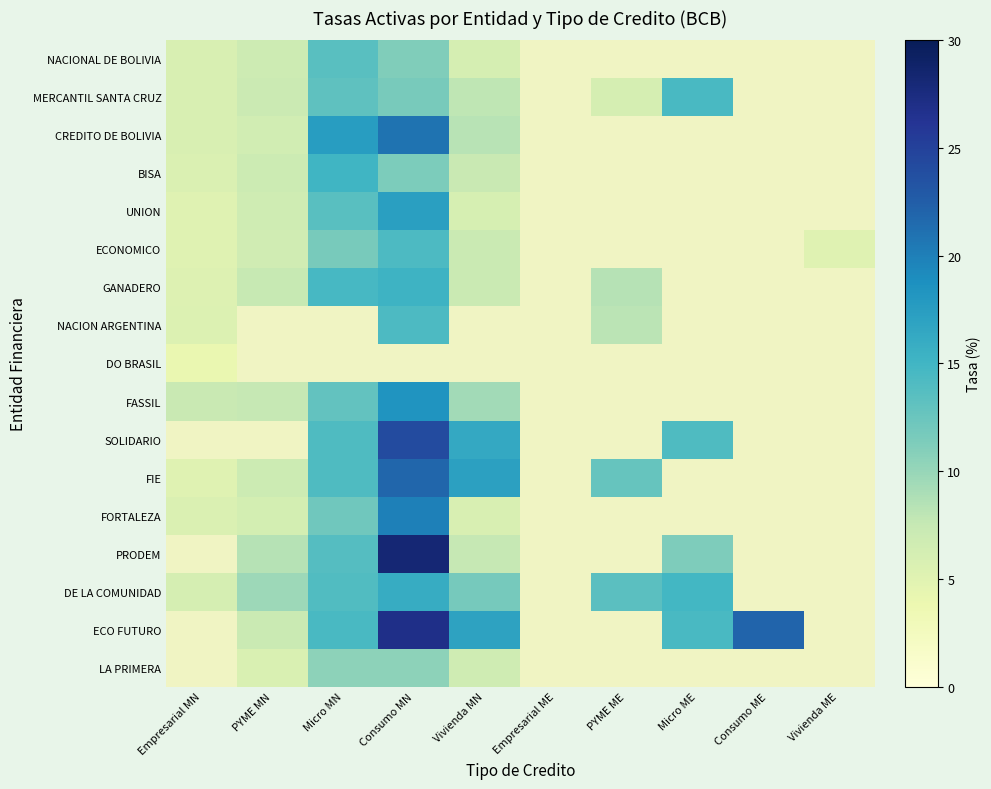

Reading left to right, list all the values displayed in this chart.

NACIONAL DE BOLIVIA: Empresarial MN=5.8	PYME MN=6.9	Micro MN=13.6	Consumo MN=11.1	Vivienda MN=6.1	Empresarial ME=0.0	PYME ME=0.0	Micro ME=0.0	Consumo ME=0.0	Vivienda ME=0.0
MERCANTIL SANTA CRUZ: Empresarial MN=5.8	PYME MN=7.1	Micro MN=13.1	Consumo MN=11.6	Vivienda MN=7.9	Empresarial ME=0.0	PYME ME=6.1	Micro ME=14.4	Consumo ME=0.0	Vivienda ME=0.0
CREDITO DE BOLIVIA: Empresarial MN=5.7	PYME MN=6.4	Micro MN=17.5	Consumo MN=20.9	Vivienda MN=8.3	Empresarial ME=0.0	PYME ME=0.0	Micro ME=0.0	Consumo ME=0.0	Vivienda ME=0.0
BISA: Empresarial MN=5.6	PYME MN=6.9	Micro MN=15.1	Consumo MN=11.4	Vivienda MN=7.4	Empresarial ME=0.0	PYME ME=0.0	Micro ME=0.0	Consumo ME=0.0	Vivienda ME=0.0
UNION: Empresarial MN=5.1	PYME MN=6.7	Micro MN=13.5	Consumo MN=17.2	Vivienda MN=6.0	Empresarial ME=0.0	PYME ME=0.0	Micro ME=0.0	Consumo ME=0.0	Vivienda ME=0.0
ECONOMICO: Empresarial MN=5.1	PYME MN=6.6	Micro MN=11.7	Consumo MN=14.2	Vivienda MN=7.2	Empresarial ME=0.0	PYME ME=0.0	Micro ME=0.0	Consumo ME=0.0	Vivienda ME=5.1
GANADERO: Empresarial MN=5.4	PYME MN=7.5	Micro MN=14.6	Consumo MN=15.3	Vivienda MN=7.2	Empresarial ME=0.0	PYME ME=8.4	Micro ME=0.0	Consumo ME=0.0	Vivienda ME=0.0
NACION ARGENTINA: Empresarial MN=5.5	PYME MN=0.0	Micro MN=0.0	Consumo MN=14.3	Vivienda MN=0.0	Empresarial ME=0.0	PYME ME=8.2	Micro ME=0.0	Consumo ME=0.0	Vivienda ME=0.0
DO BRASIL: Empresarial MN=4.1	PYME MN=0.0	Micro MN=0.0	Consumo MN=0.0	Vivienda MN=0.0	Empresarial ME=0.0	PYME ME=0.0	Micro ME=0.0	Consumo ME=0.0	Vivienda ME=0.0
FASSIL: Empresarial MN=7.3	PYME MN=7.6	Micro MN=12.9	Consumo MN=18.3	Vivienda MN=9.4	Empresarial ME=0.0	PYME ME=0.0	Micro ME=0.0	Consumo ME=0.0	Vivienda ME=0.0
SOLIDARIO: Empresarial MN=0.0	PYME MN=0.0	Micro MN=14.1	Consumo MN=24.1	Vivienda MN=16.4	Empresarial ME=0.0	PYME ME=0.0	Micro ME=14.1	Consumo ME=0.0	Vivienda ME=0.0
FIE: Empresarial MN=5.1	PYME MN=7.0	Micro MN=14.1	Consumo MN=21.8	Vivienda MN=17.2	Empresarial ME=0.0	PYME ME=12.7	Micro ME=0.0	Consumo ME=0.0	Vivienda ME=0.0
FORTALEZA: Empresarial MN=5.6	PYME MN=6.2	Micro MN=12.2	Consumo MN=20.0	Vivienda MN=5.8	Empresarial ME=0.0	PYME ME=0.0	Micro ME=0.0	Consumo ME=0.0	Vivienda ME=0.0
PRODEM: Empresarial MN=0.0	PYME MN=8.3	Micro MN=13.7	Consumo MN=28.2	Vivienda MN=7.6	Empresarial ME=0.0	PYME ME=0.0	Micro ME=11.3	Consumo ME=0.0	Vivienda ME=0.0
DE LA COMUNIDAD: Empresarial MN=6.1	PYME MN=9.6	Micro MN=14.0	Consumo MN=16.1	Vivienda MN=11.8	Empresarial ME=0.0	PYME ME=13.4	Micro ME=14.9	Consumo ME=0.0	Vivienda ME=0.0
ECO FUTURO: Empresarial MN=0.0	PYME MN=7.2	Micro MN=14.4	Consumo MN=26.9	Vivienda MN=16.9	Empresarial ME=0.0	PYME ME=0.0	Micro ME=14.5	Consumo ME=21.9	Vivienda ME=0.0
LA PRIMERA: Empresarial MN=0.0	PYME MN=5.7	Micro MN=10.5	Consumo MN=10.5	Vivienda MN=6.7	Empresarial ME=0.0	PYME ME=0.0	Micro ME=0.0	Consumo ME=0.0	Vivienda ME=0.0